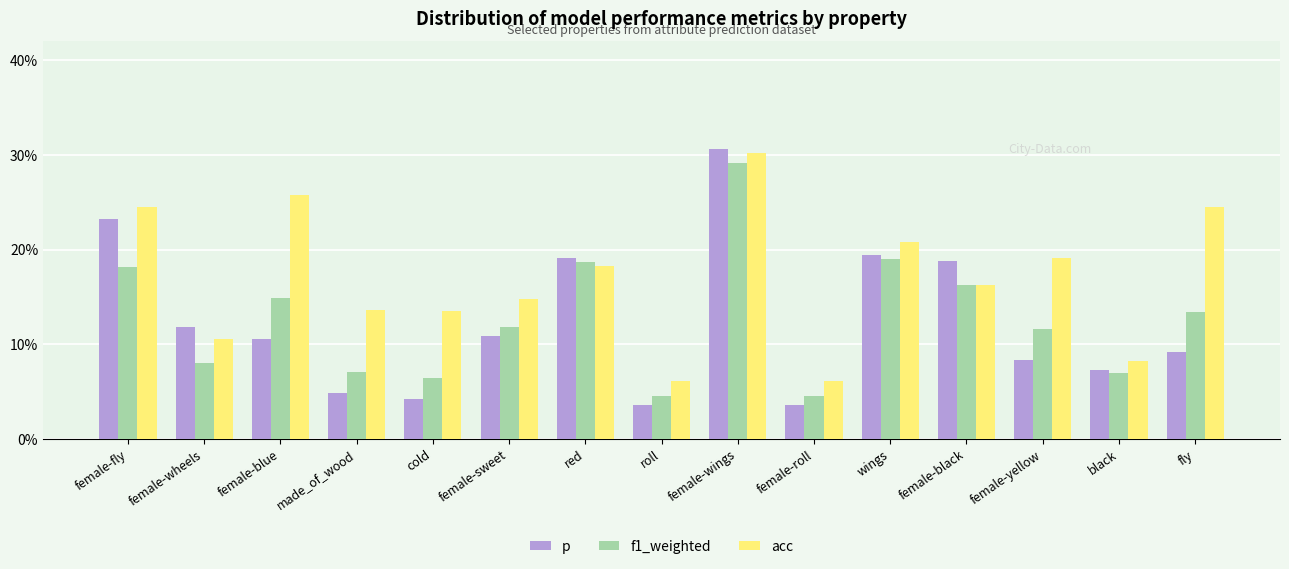

Are the bars grouped side by side (vs. stacked)?

Yes